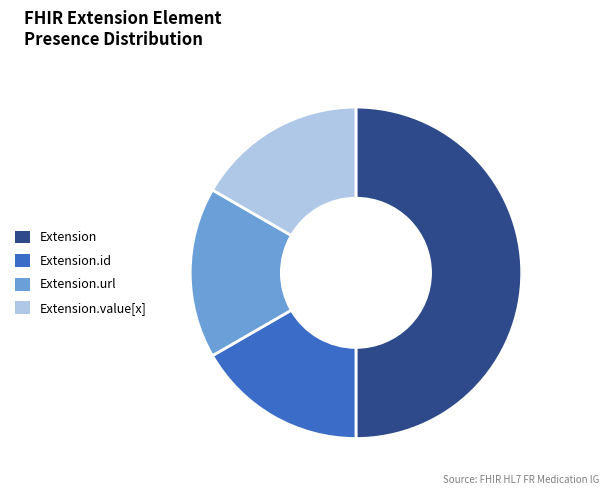

Between Extension.value[x] and Extension, which is larger?

Extension